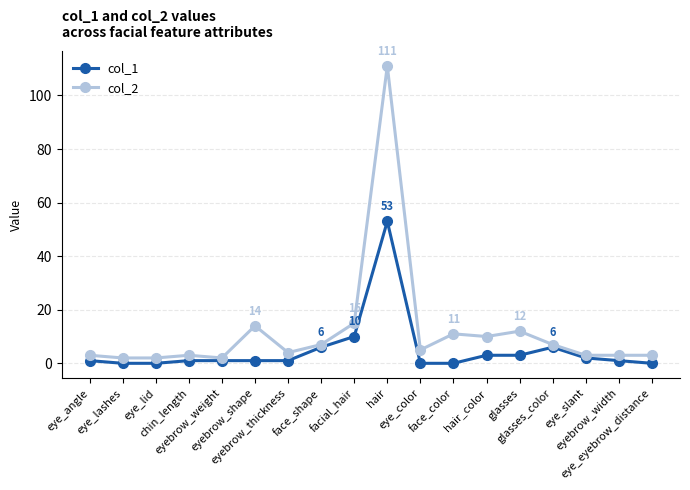

Rank the series by their average value, from lowest to highest.

col_1, col_2